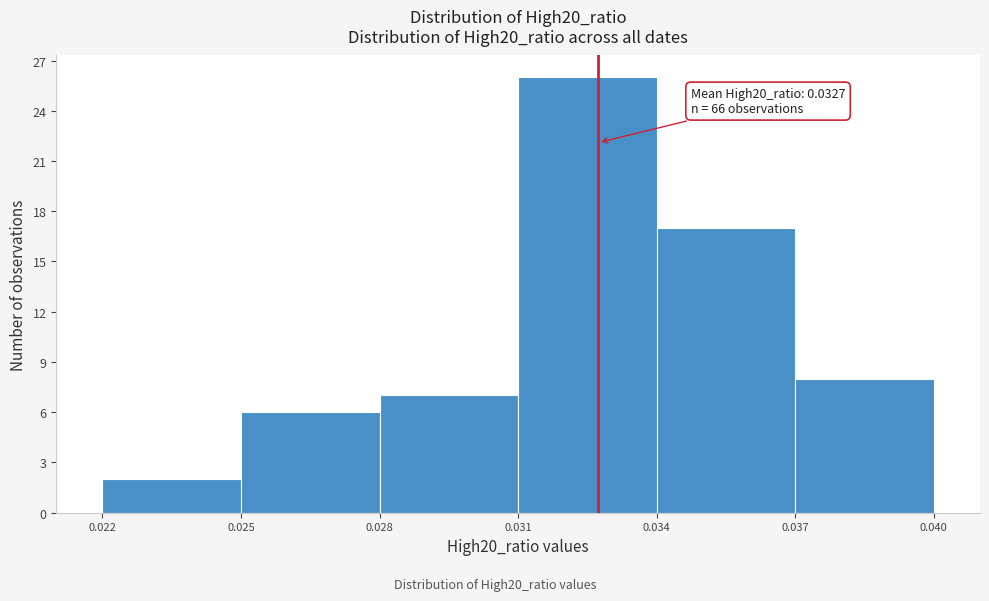

Which range on the x-axis has the tallest bar?

0.031 to 0.034